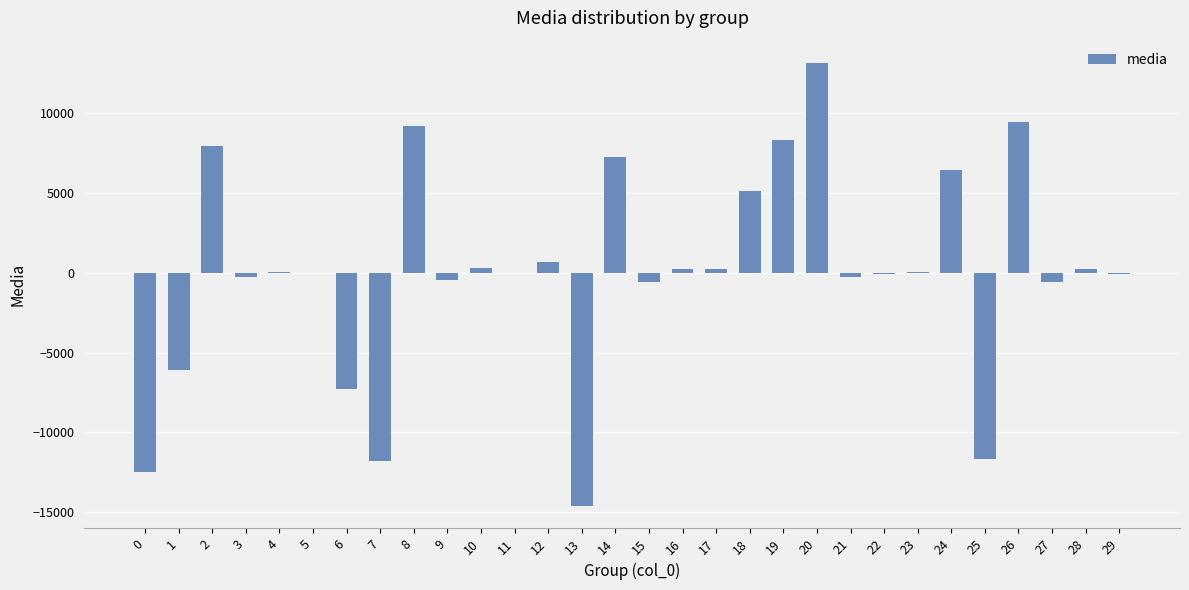

Is it true that the value at 8 is 9214.9?

True